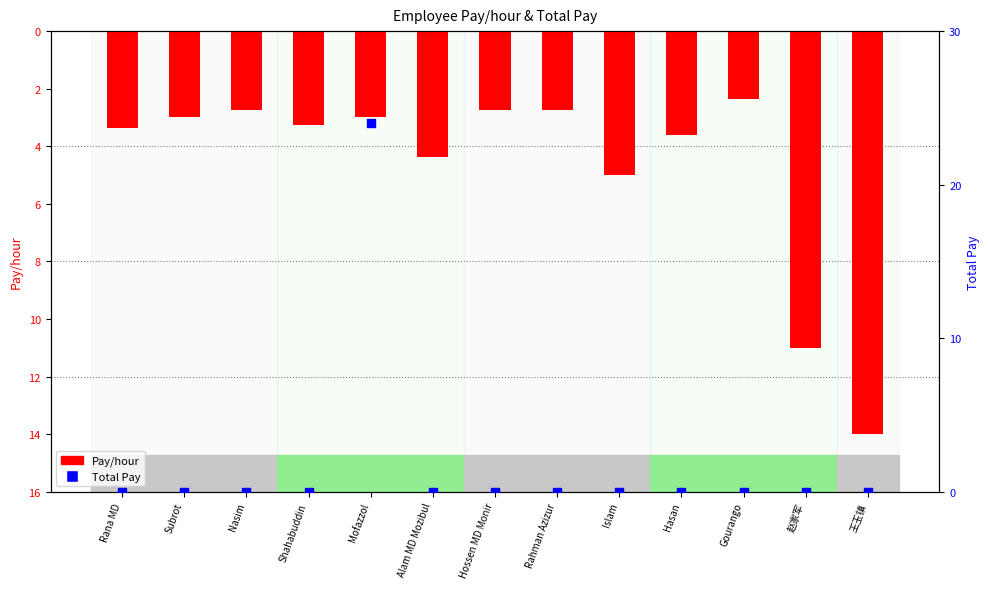

Which series has the widest spread of Y values?

Total Pay